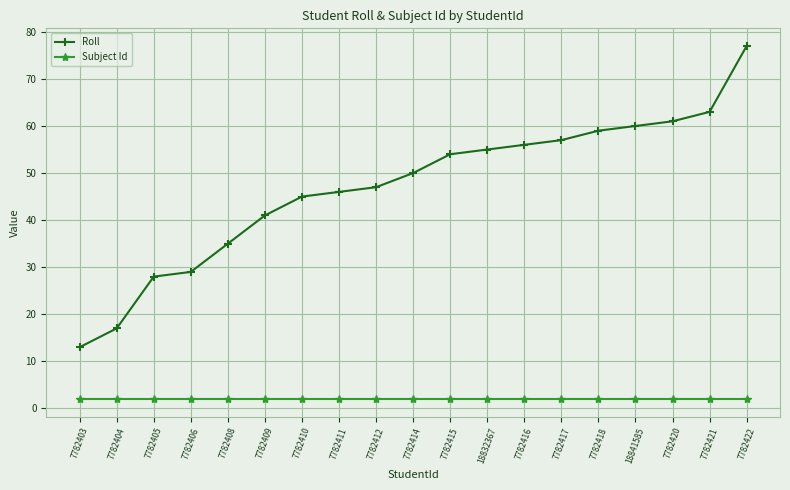

Which series has the largest range (max minus min)?

Roll